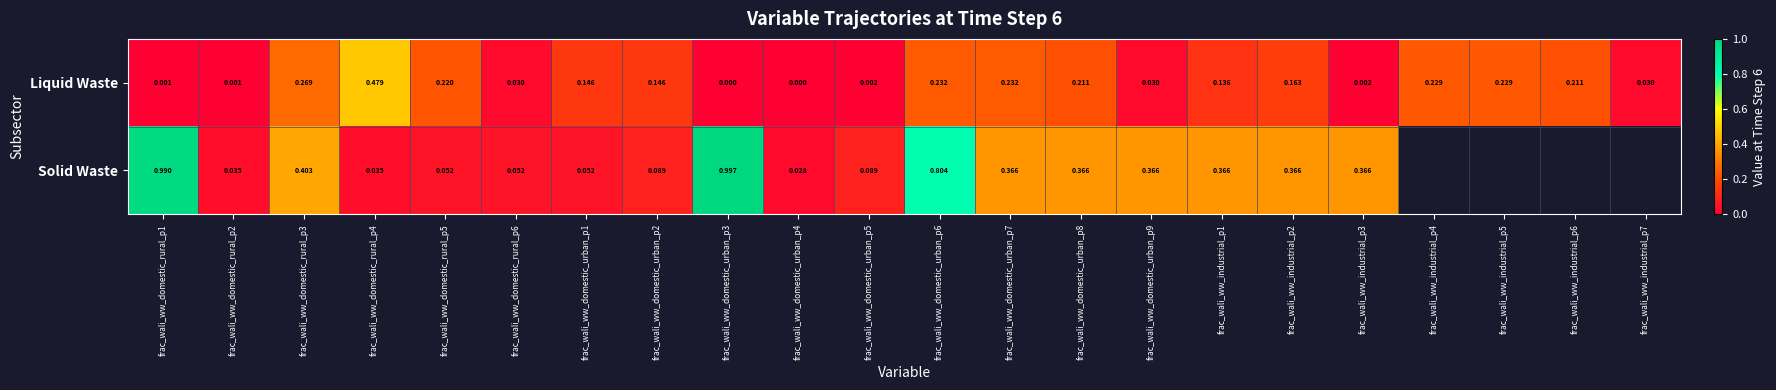

Which has a higher value, frac_wali_ww_domestic_rural_p1 or frac_wali_ww_domestic_urban_p3?

frac_wali_ww_domestic_rural_p1